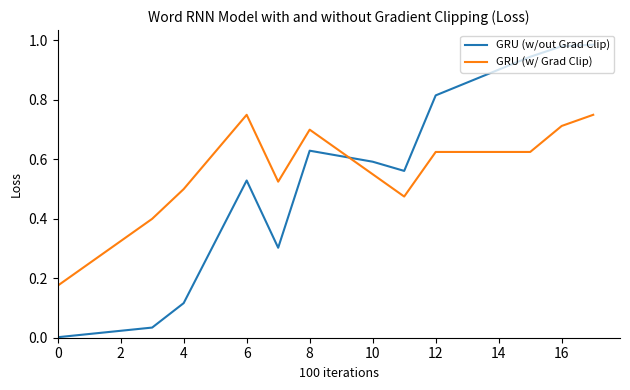

Which series ends up on top after the final intersection of GRU (w/out Grad Clip) and GRU (w/ Grad Clip)?

GRU (w/out Grad Clip)